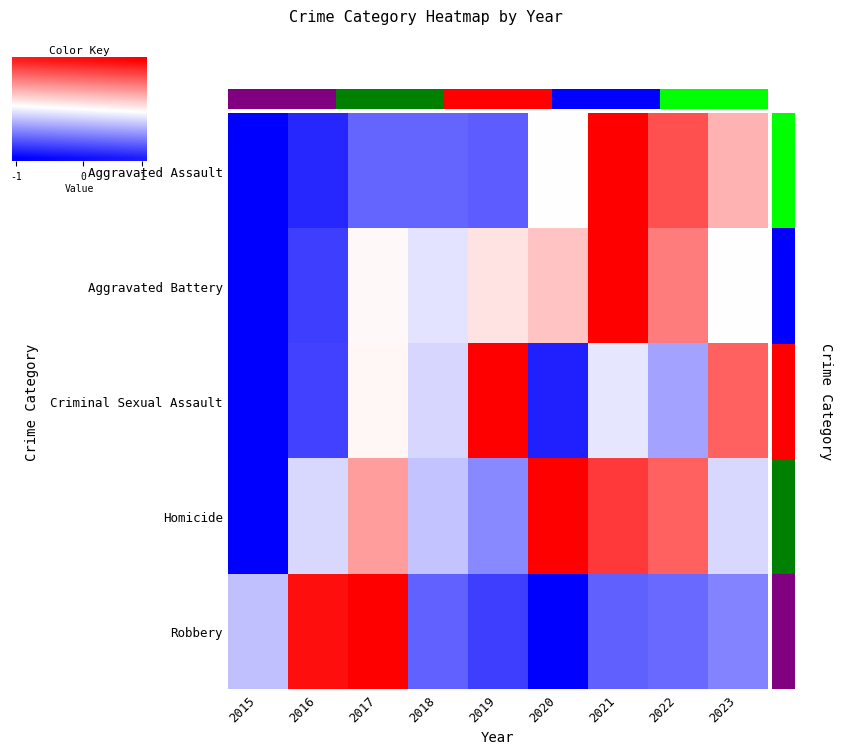

Which has a higher value, 2022 or 2017?

2022